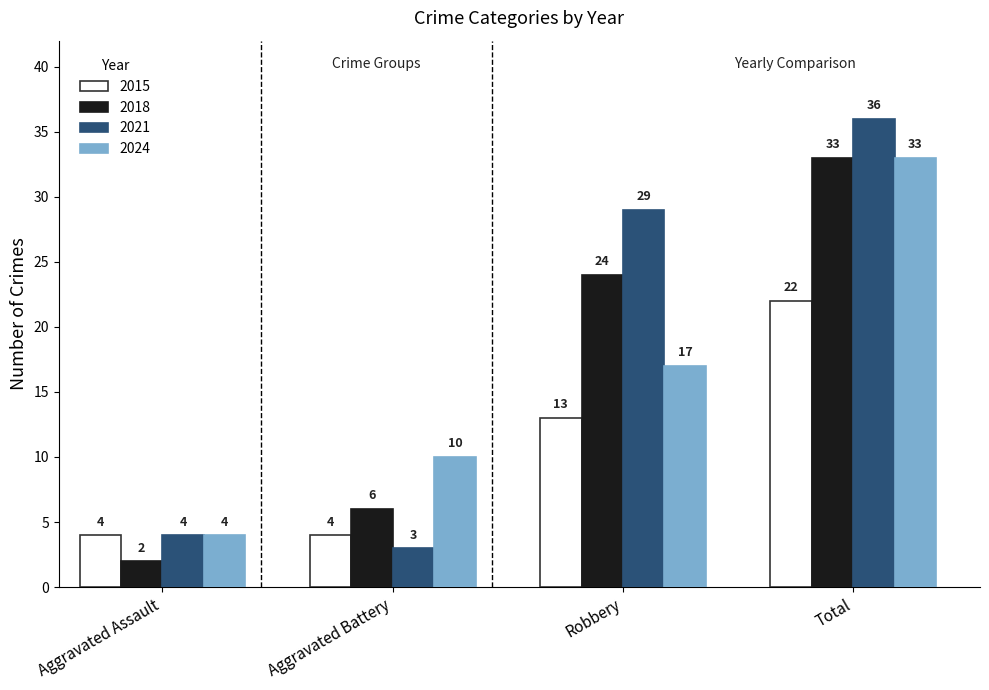

At which category does the chart reach its minimum across all series?

Aggravated Assault